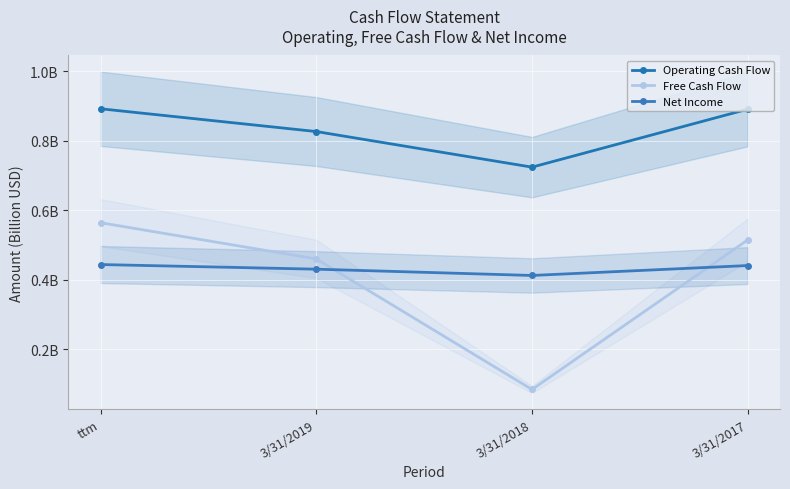

True or false: Operating Cash Flow has more than 1 points higher than both neighbors.

False